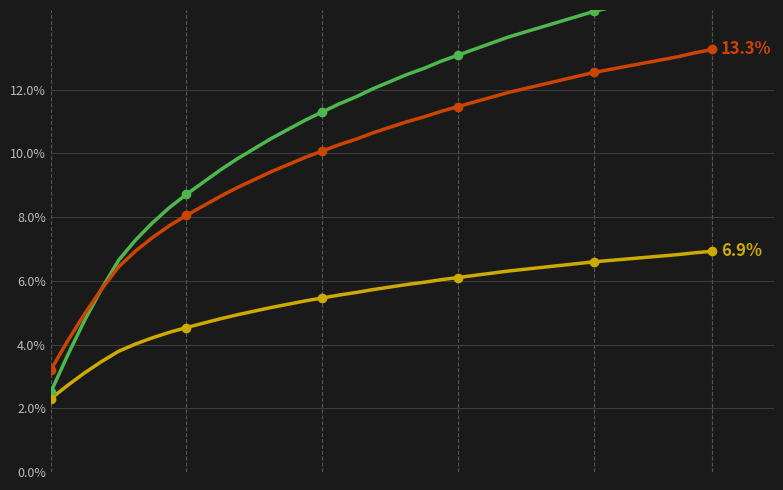

True or false: Series A and Series B cross at least once.

True